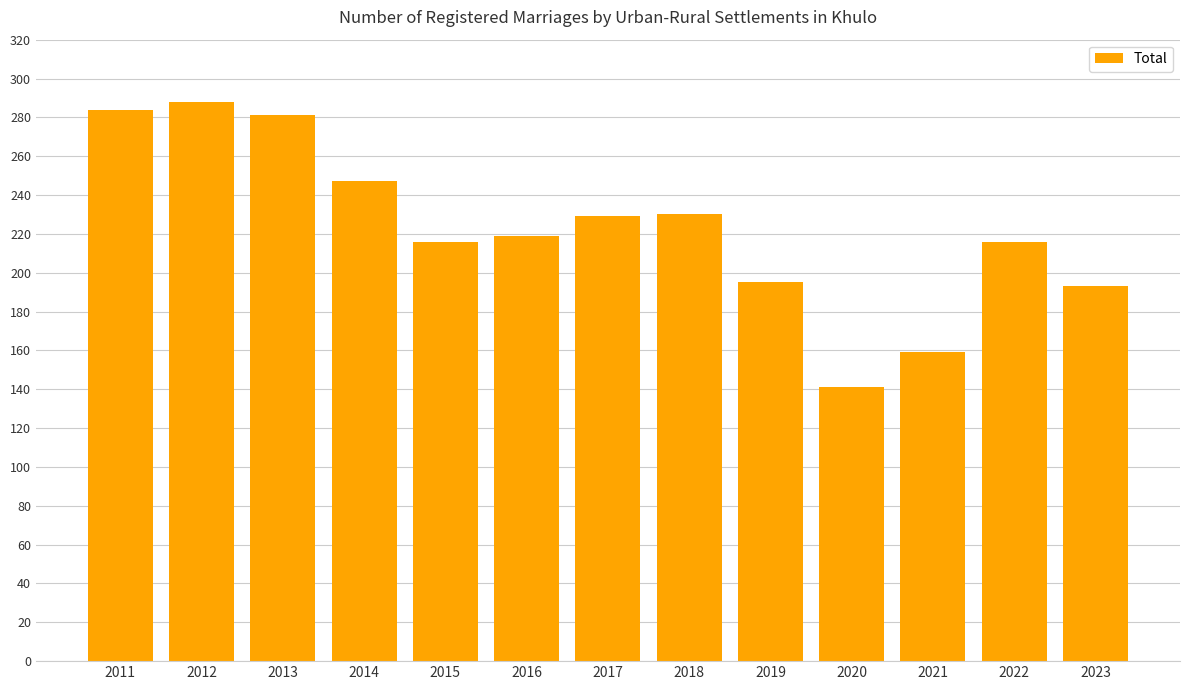

Between 2014 and 2019, which is larger?

2014